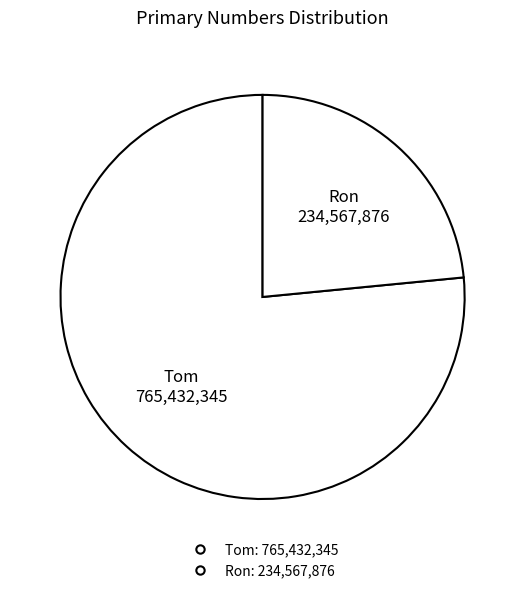

Is it true that Ron is 23% of the pie?

True